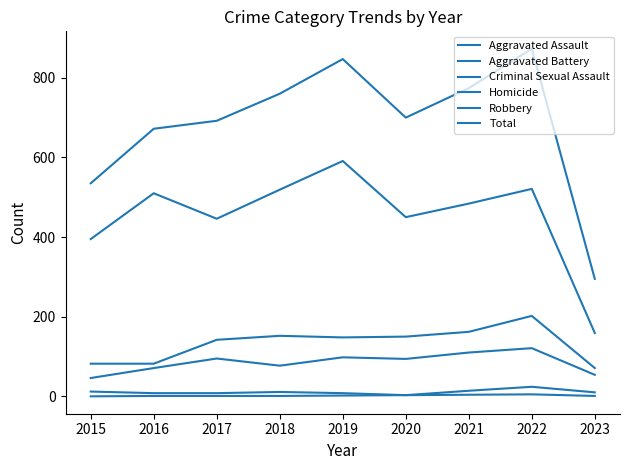

Does the chart display data point markers on the line(s)?

No